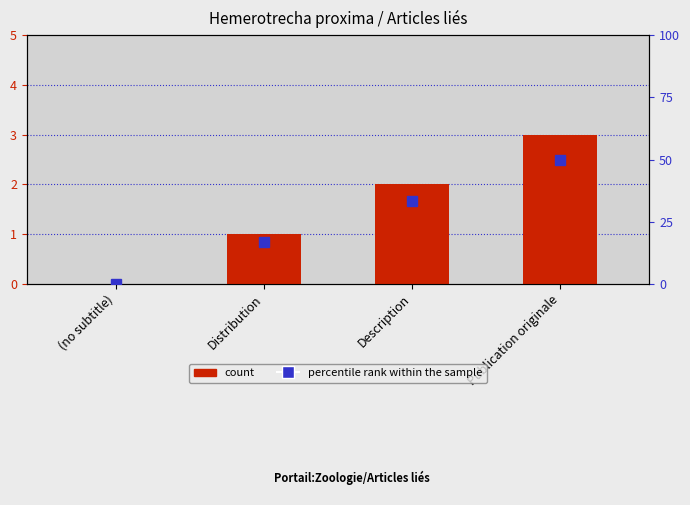

Rank the categories by value from highest to lowest.

Publication originale, Description, Distribution, (no subtitle)